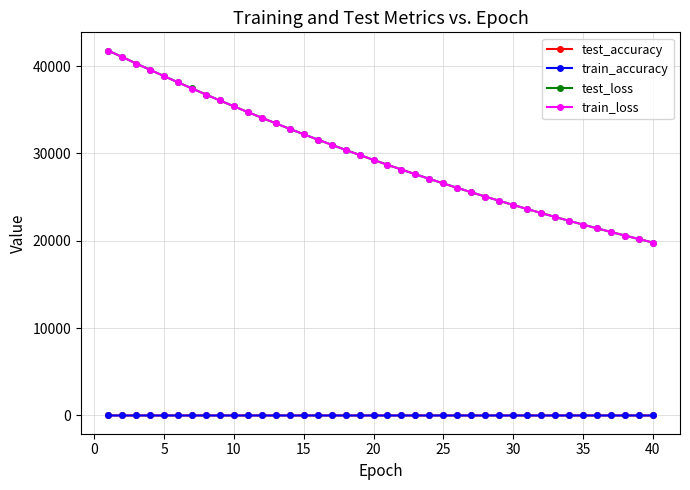

What is the highest value of the train_loss series?

41770.9